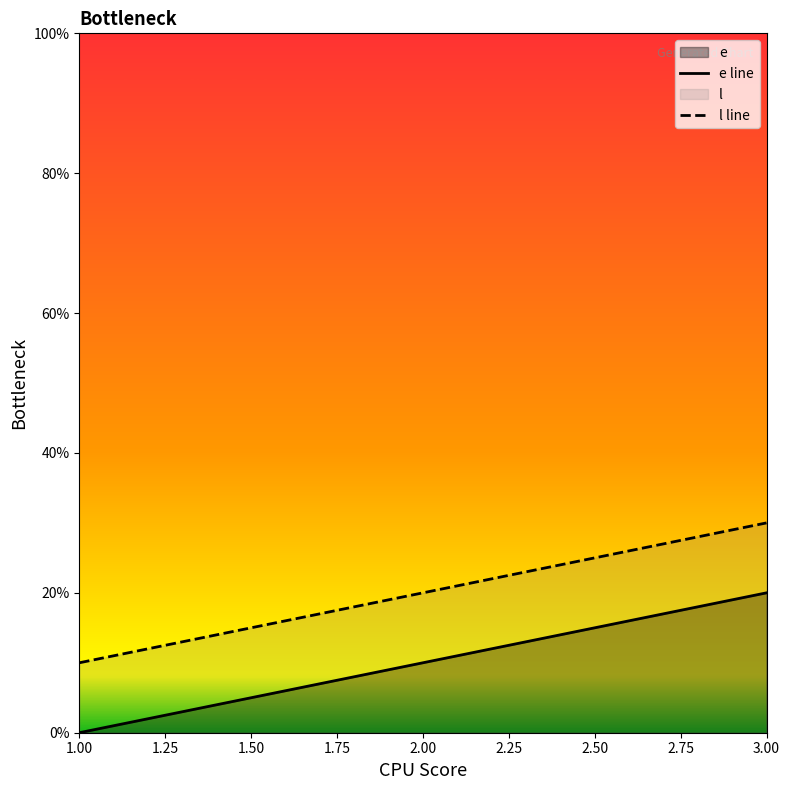

Where is l line nearest to the value 20?

2.00